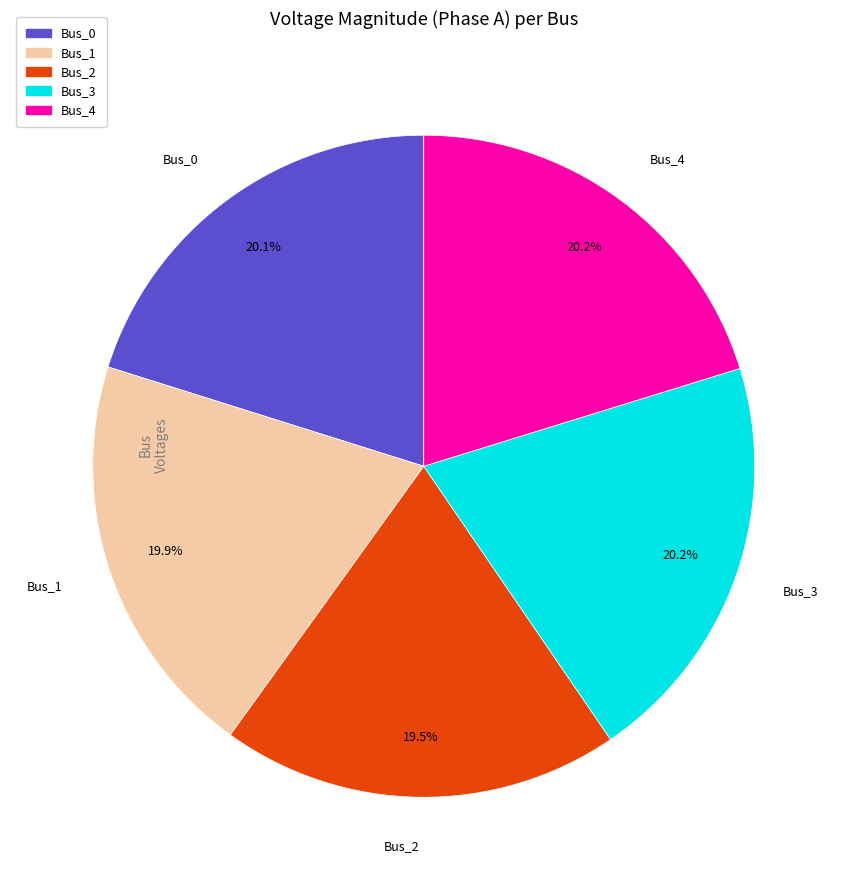

Is Bus_0 the majority of the pie?

No